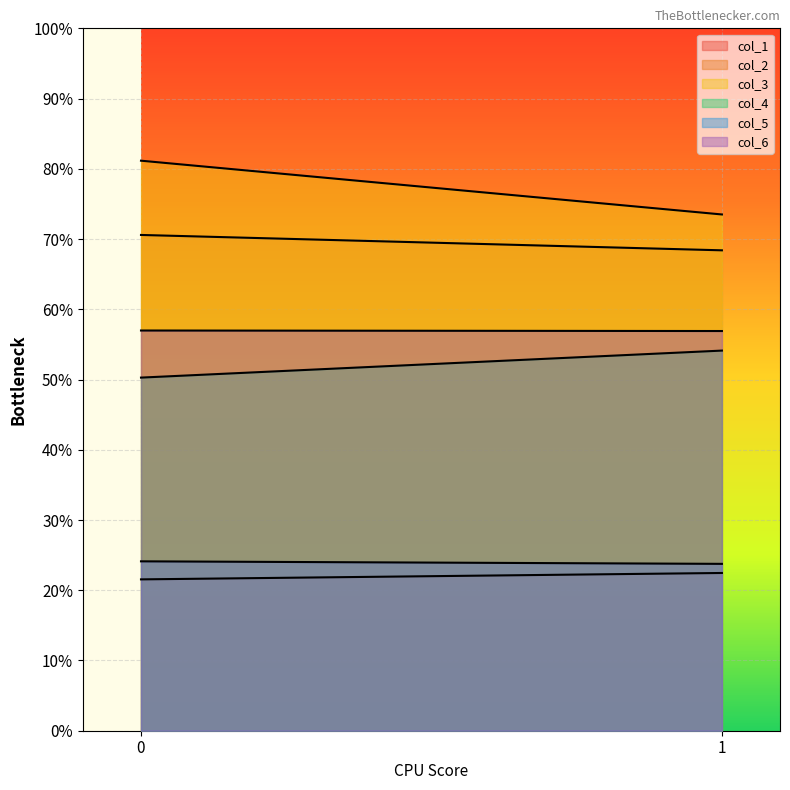

Which has a higher value, 1 or 0?

1